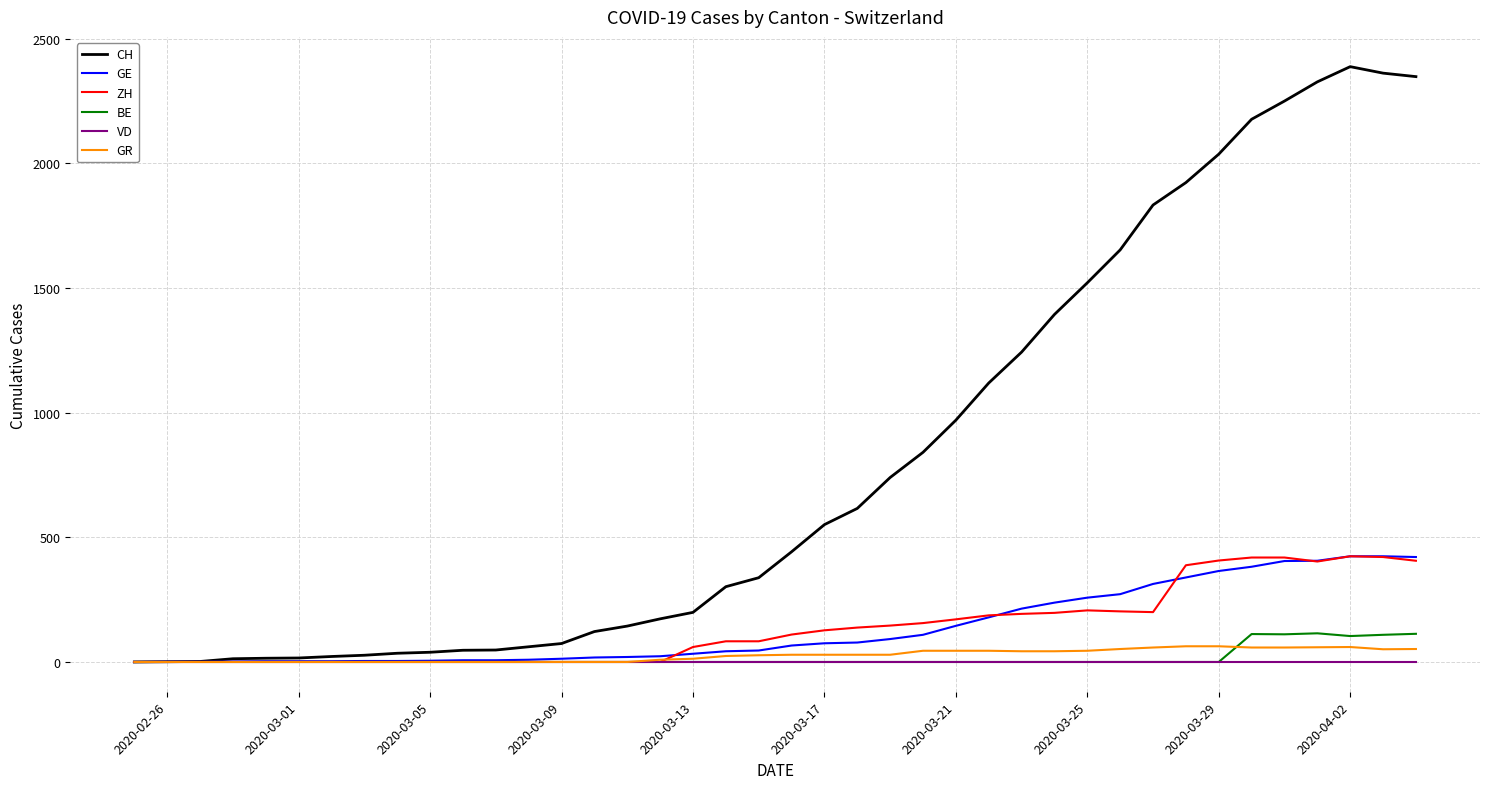

What is the highest value of the BE series?

115